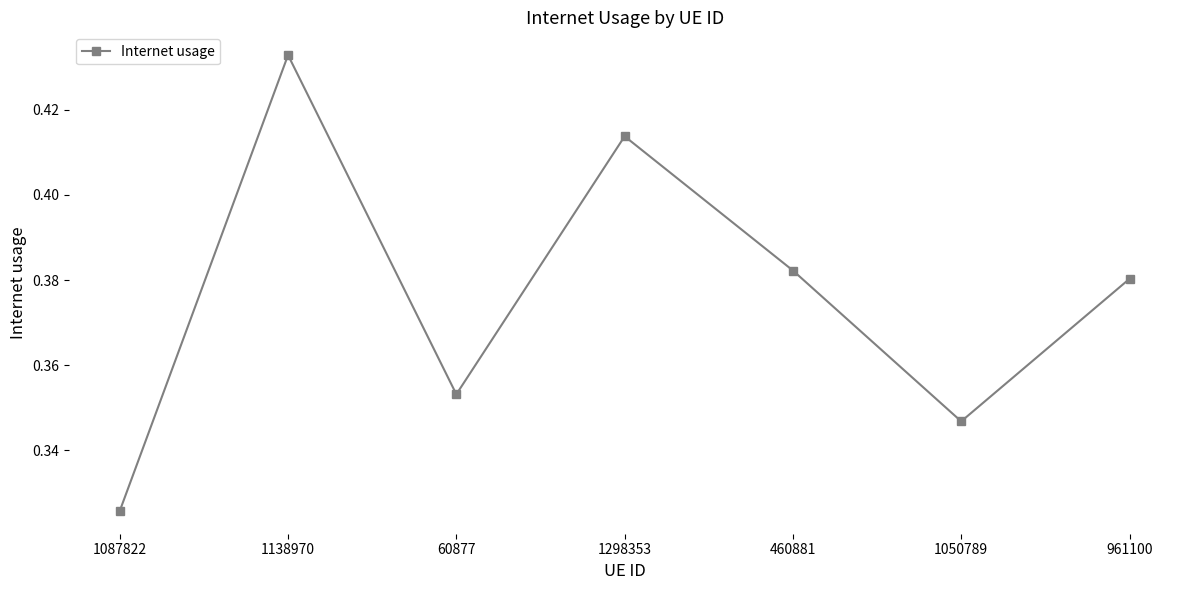

List the labels in order of value, smallest first.

1087822, 1050789, 60877, 961100, 460881, 1298353, 1138970